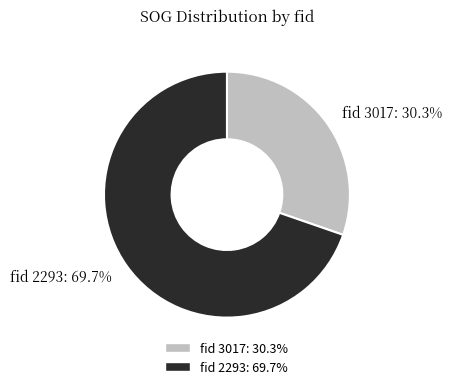

How many segments does this pie chart have?

2